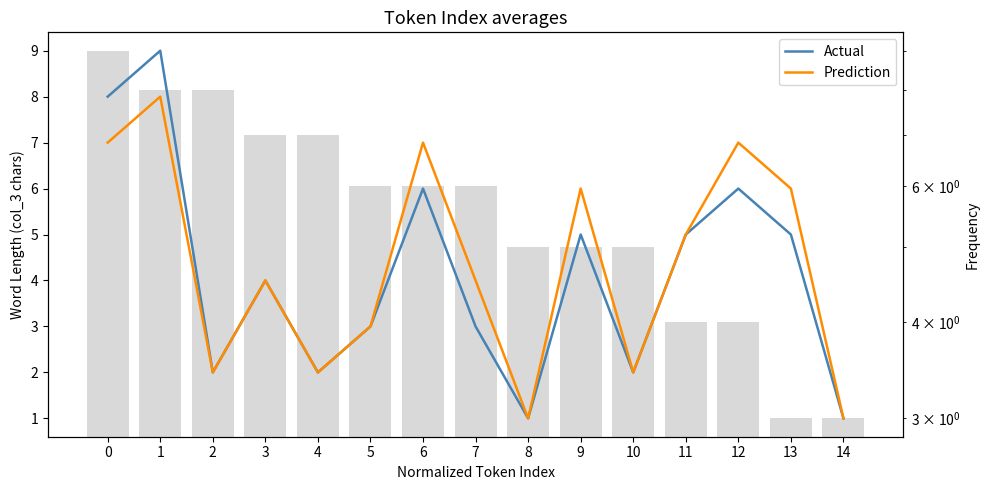

At which category is the sum across all series the highest?

1